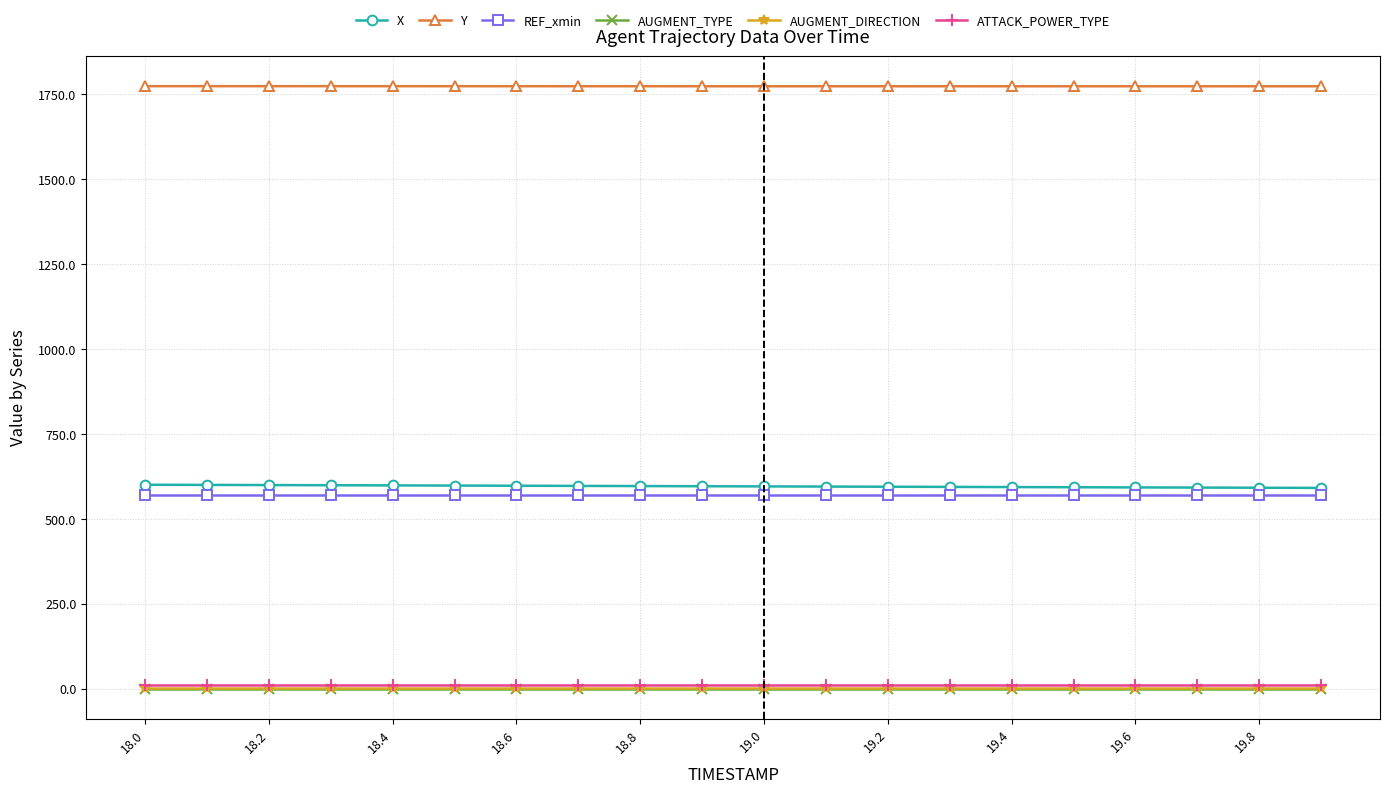

At how many categories does at least one series exceed 1023?

20